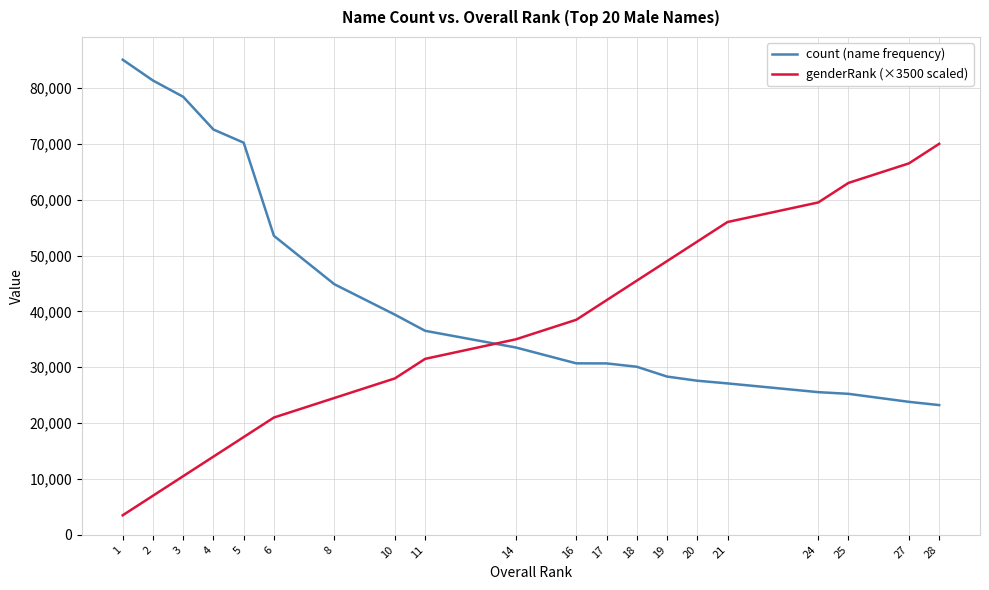

Which series has the largest total across all categories?

count (name frequency)